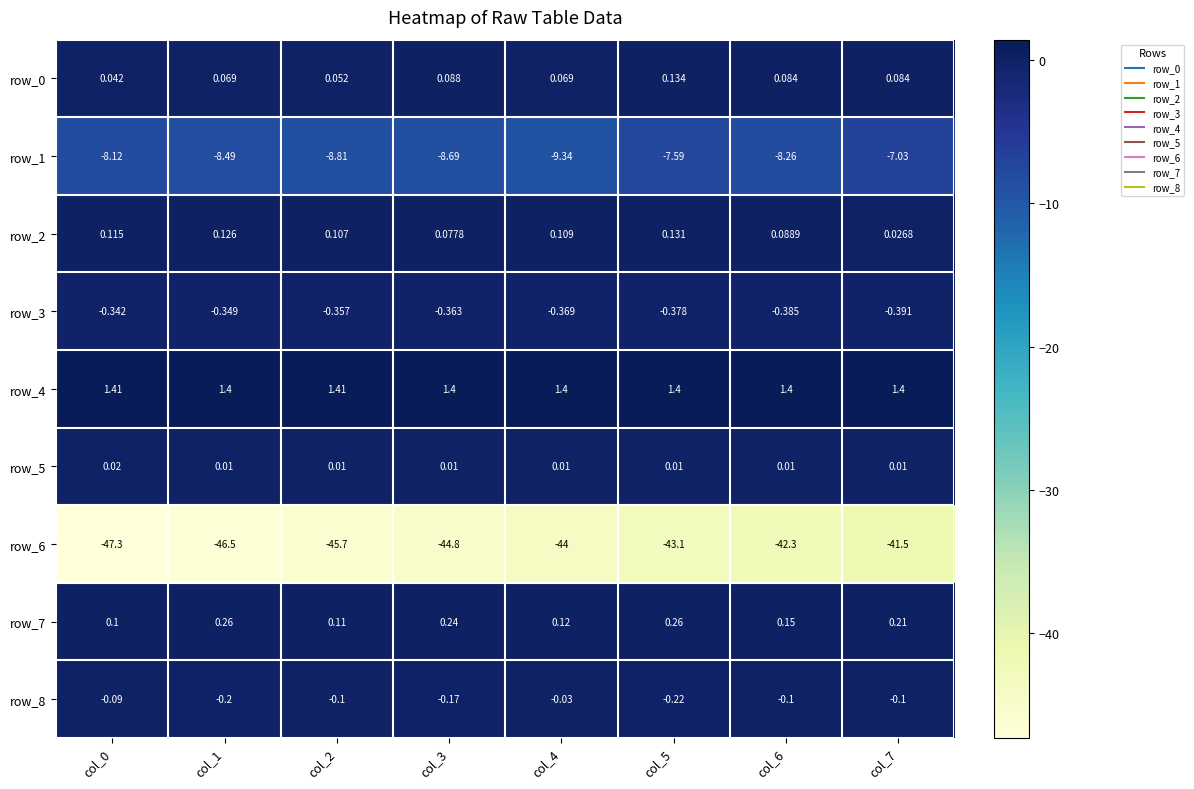

The row_6 series shows -23.8 at col_0. True or false?

False